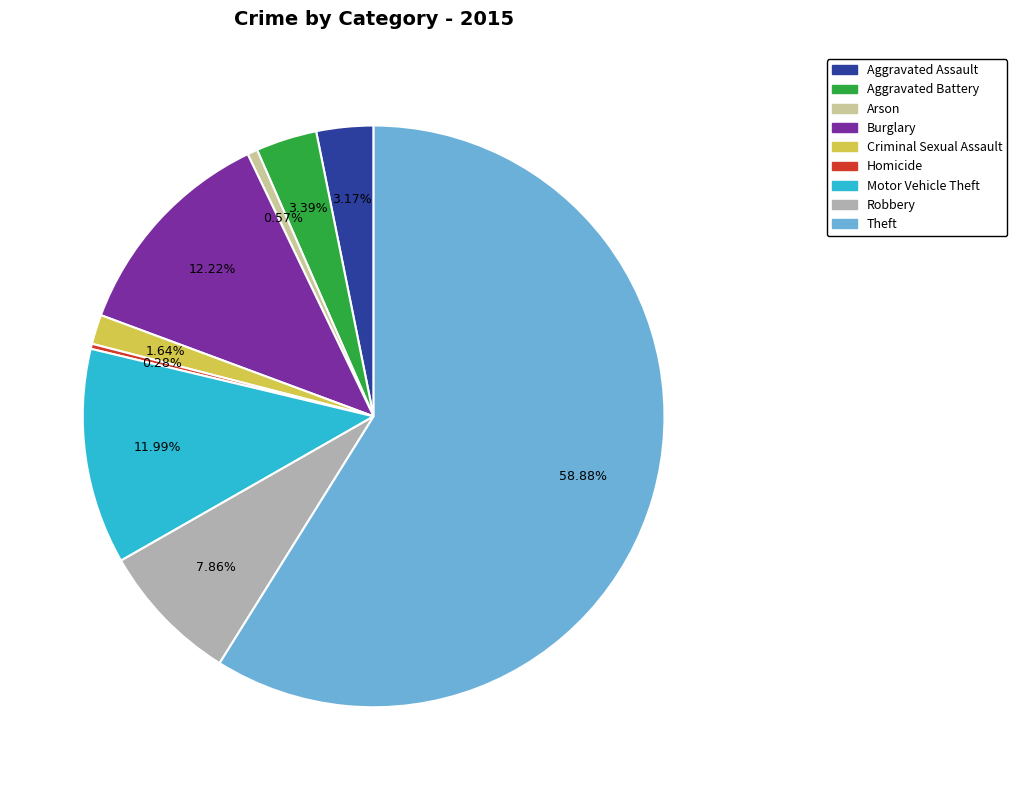

What is the largest slice in the pie chart?

Theft